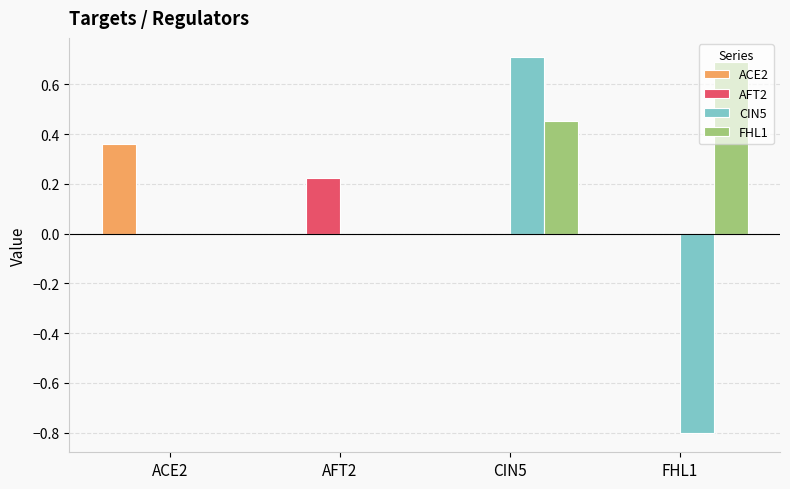

At which label does CIN5 reach its peak?

CIN5